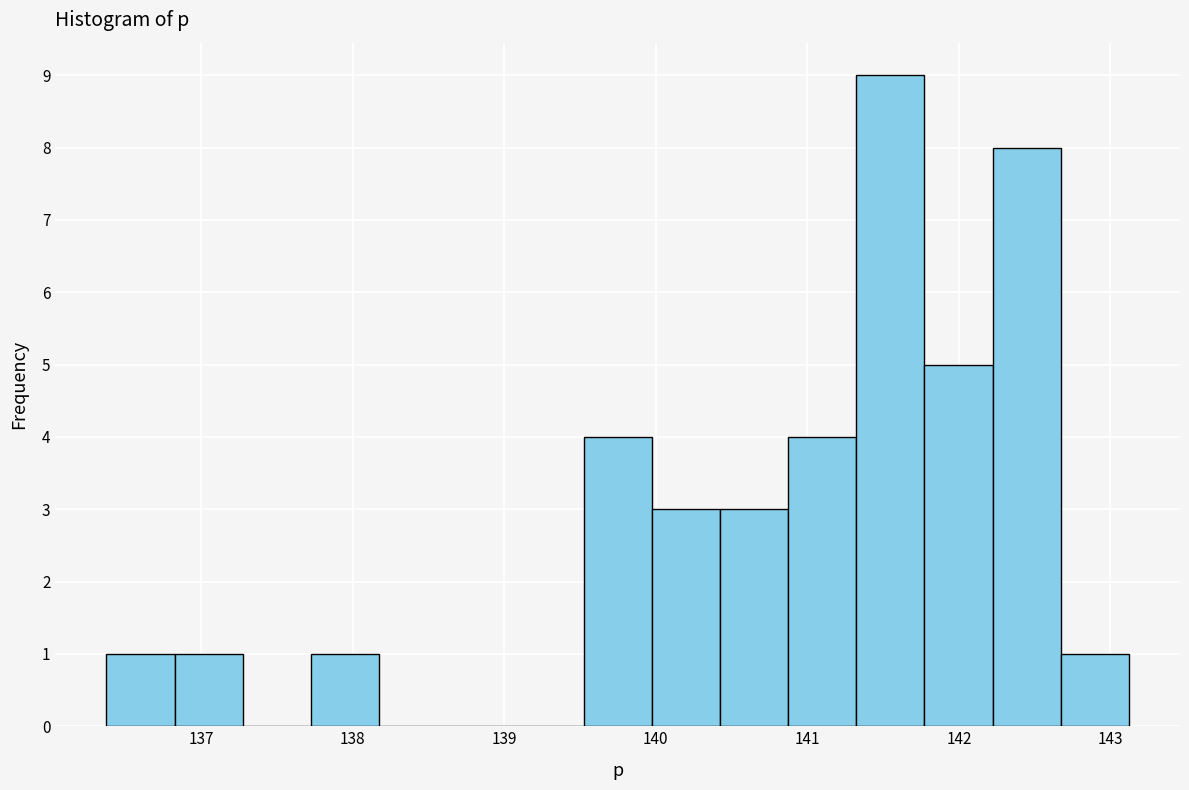

How tall is the bar that spans 140.4 to 140.9 on the x-axis? Neither the bar edges nor the heights are printed on the chart, so give them approximately, as read against the axes.

3